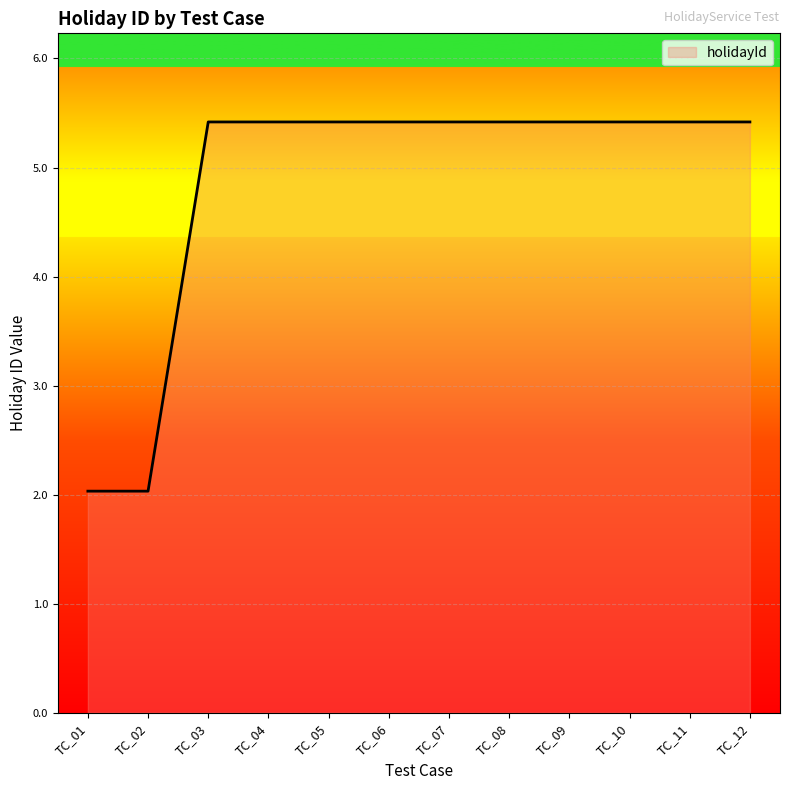

What is the difference between the values at TC_01 and TC_07?

3.4